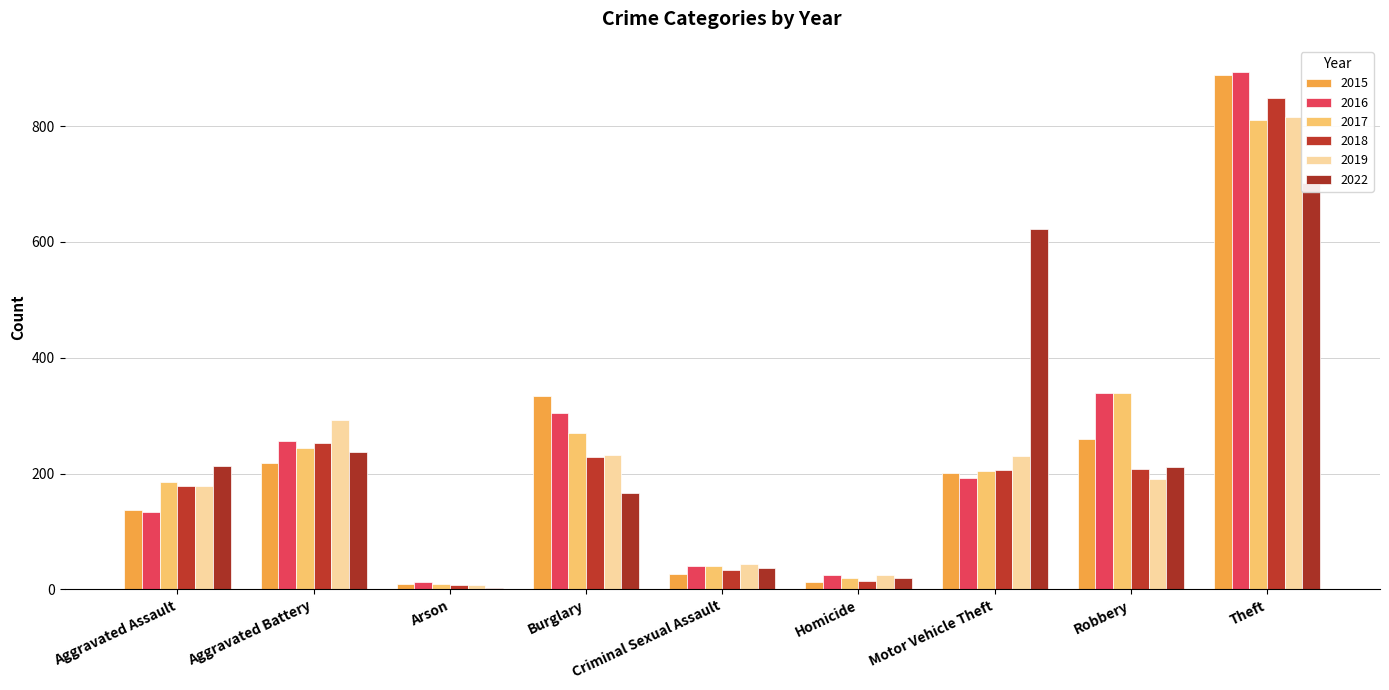

The 2015 series shows 137 at Aggravated Assault. True or false?

True